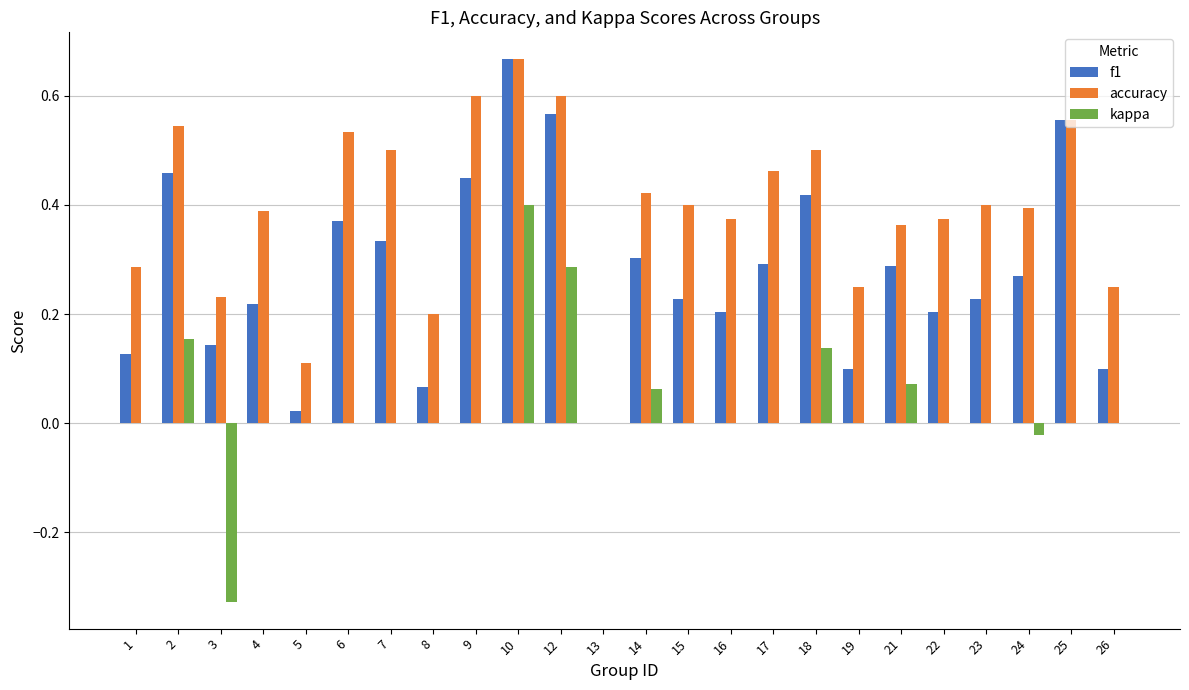

At which label does kappa reach its peak?

10